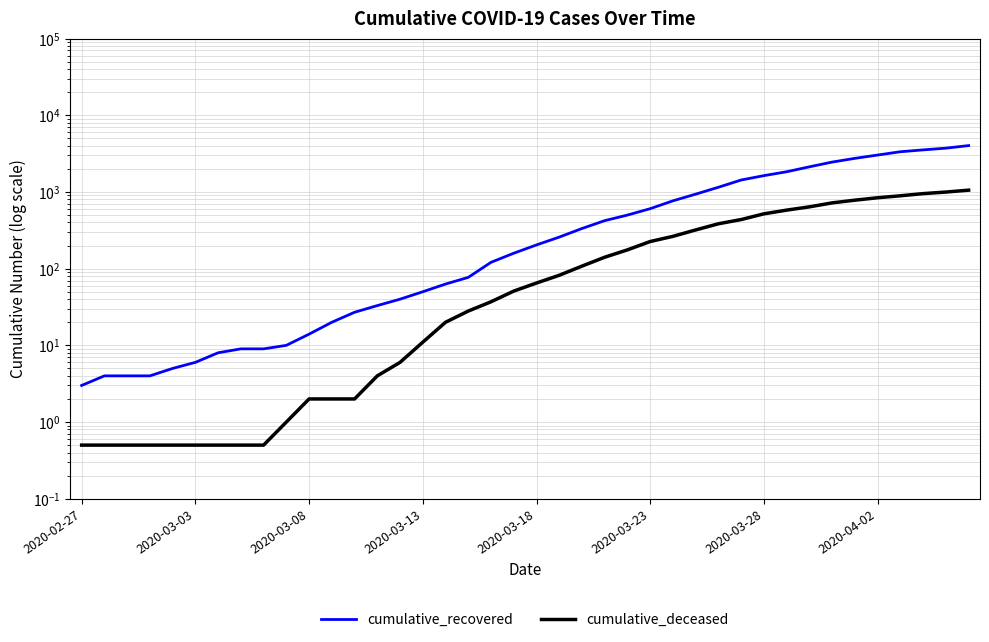

Reading left to right, extract all data points from this chart.

cumulative_recovered: 3.0	4.0	4.0	4.0	5.0	6.0	8.0	9.0	9.0	10.0	14.0	20.0	27.0	33.0	40.0	50.0	63.0	77.0	121.0	159.0	204.0	258.0	334.0	423.0	500.0	606.0	767.0	937.0	1153.0	1433.0	1634.0	1836.0	2129.0	2455.0	2745.0	3032.0	3348.0	3539.0	3728.0	4026.0
cumulative_deceased: 0.5	0.5	0.5	0.5	0.5	0.5	0.5	0.5	0.5	1.0	2.0	2.0	2.0	4.0	6.0	11.0	20.0	28.0	37.0	51.0	65.0	82.0	108.0	141.0	176.0	226.0	264.0	320.0	385.0	437.0	519.0	580.0	640.0	721.0	782.0	841.0	892.0	952.0	998.0	1056.0